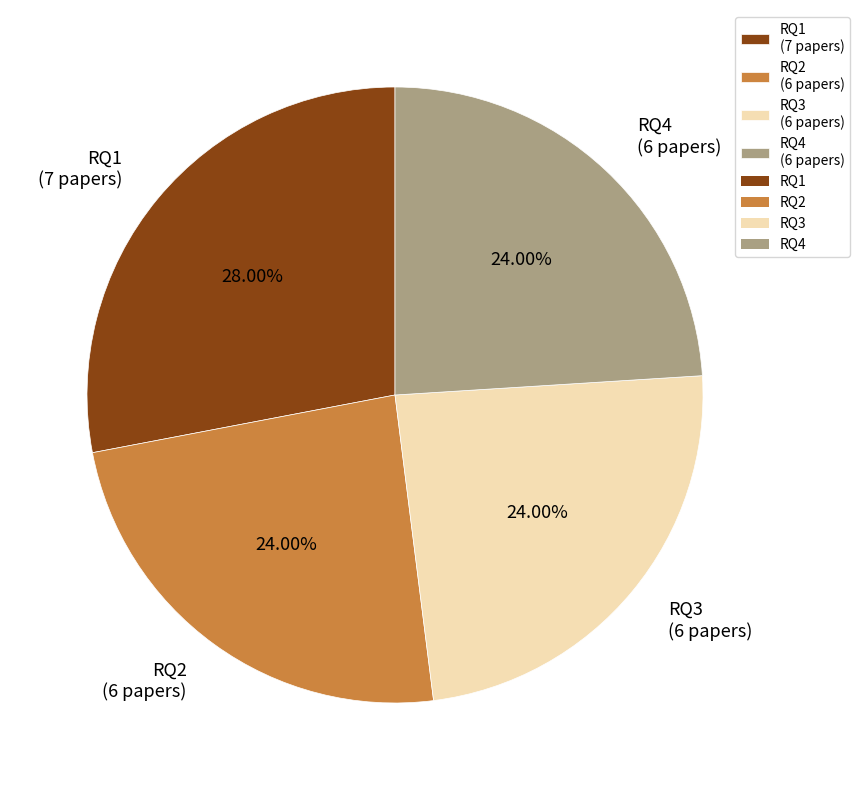

To the nearest percent, what is the combined percentage of RQ1 and RQ2?

52%